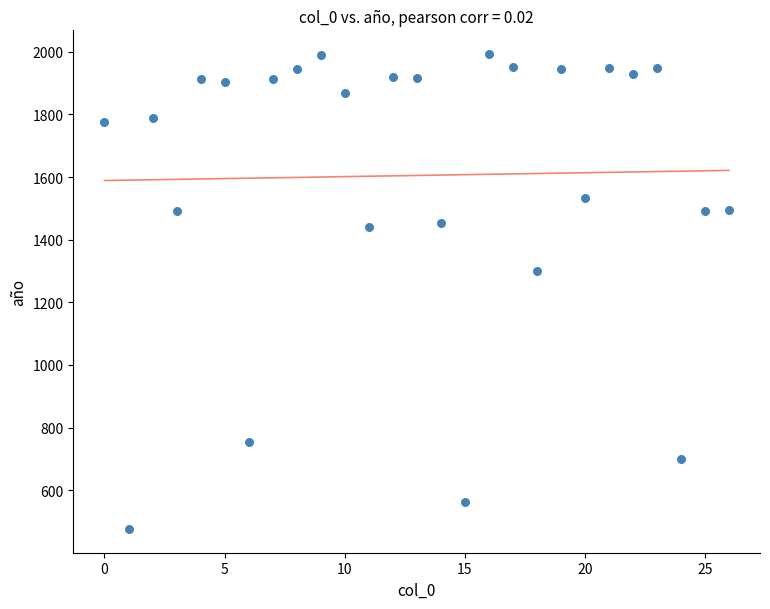

What is the range of Y values (max minus min)?

1517